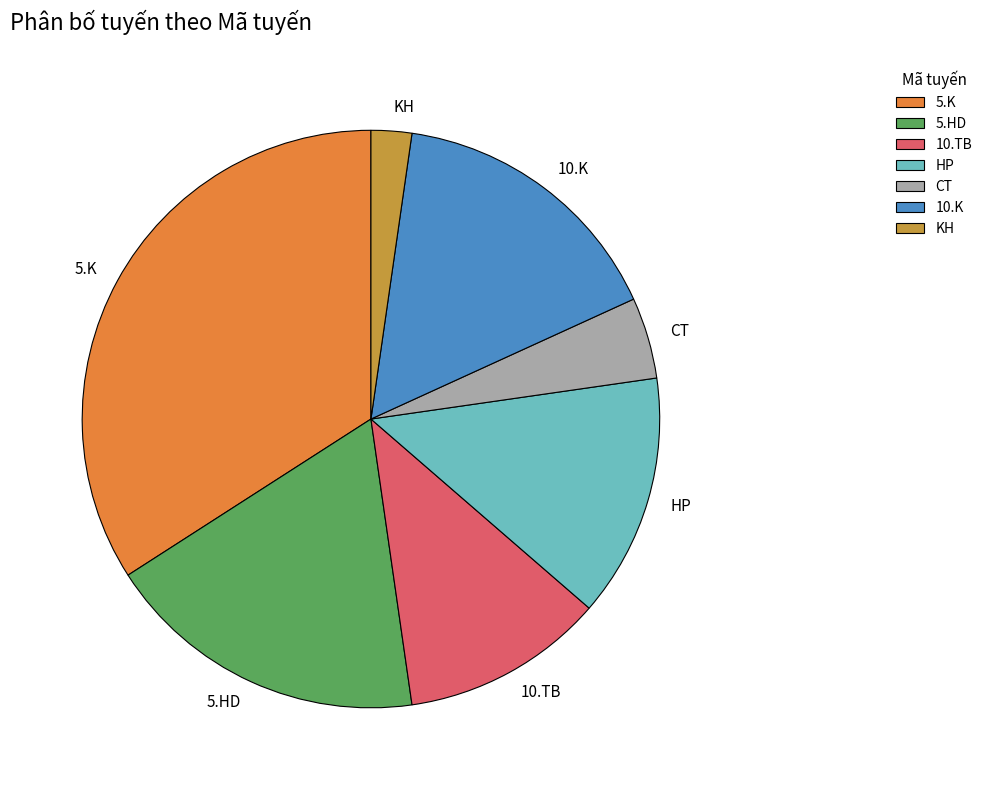

Does 10.K account for over 50% of the chart?

No